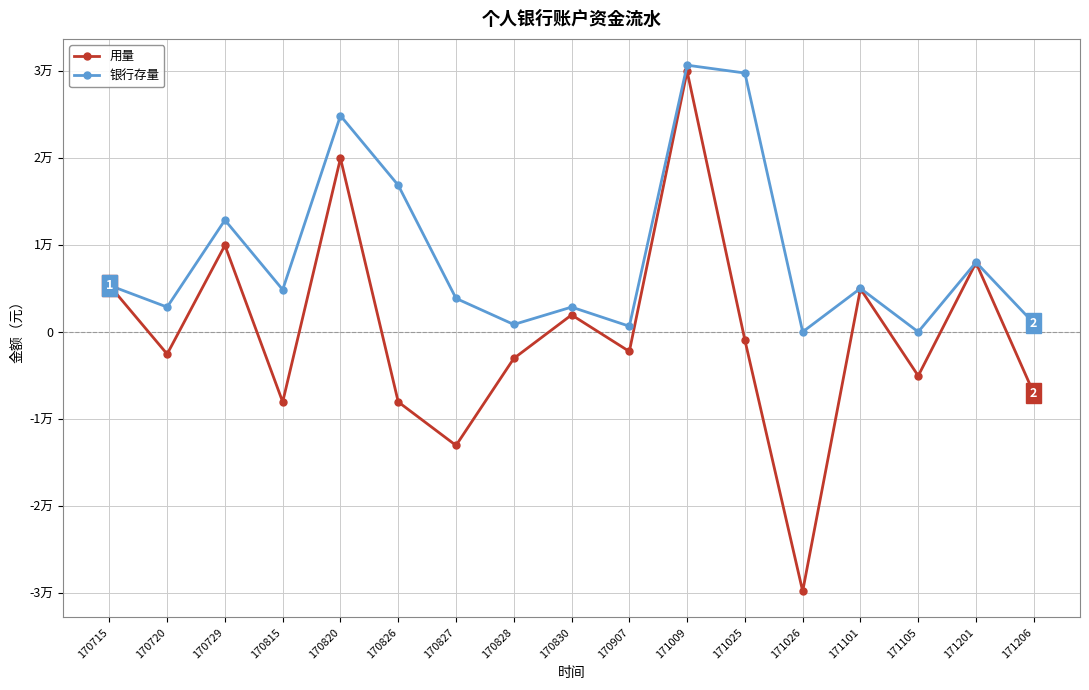

True or false: 用量 has a value of -2200 at 170907.

True